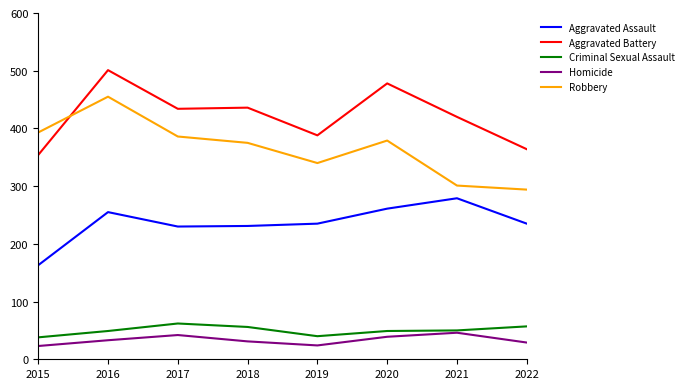

True or false: Robbery has more than 2 interior local peaks.

False